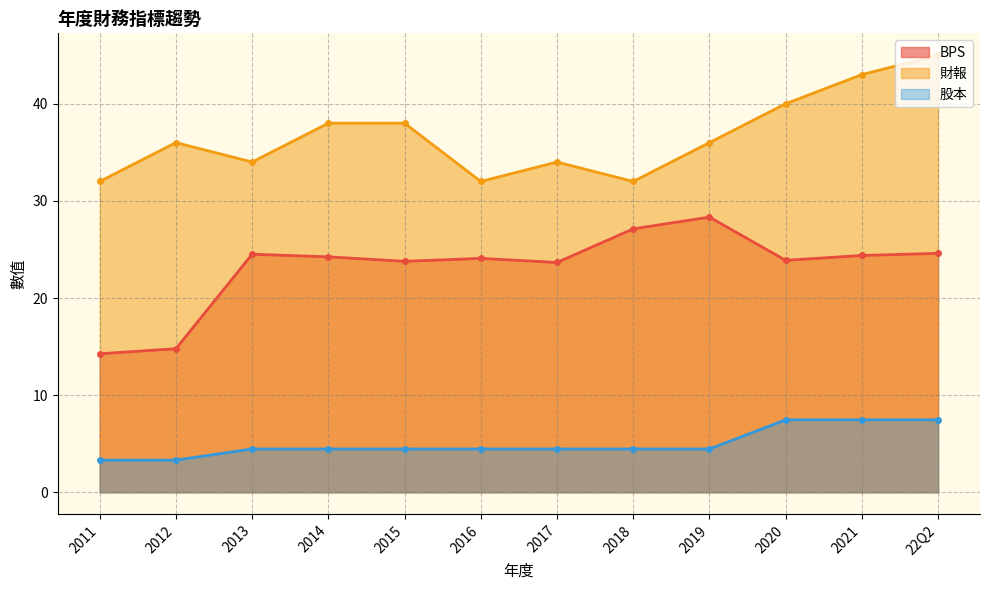

Count the 股本 values in the range 4 to 7.

7